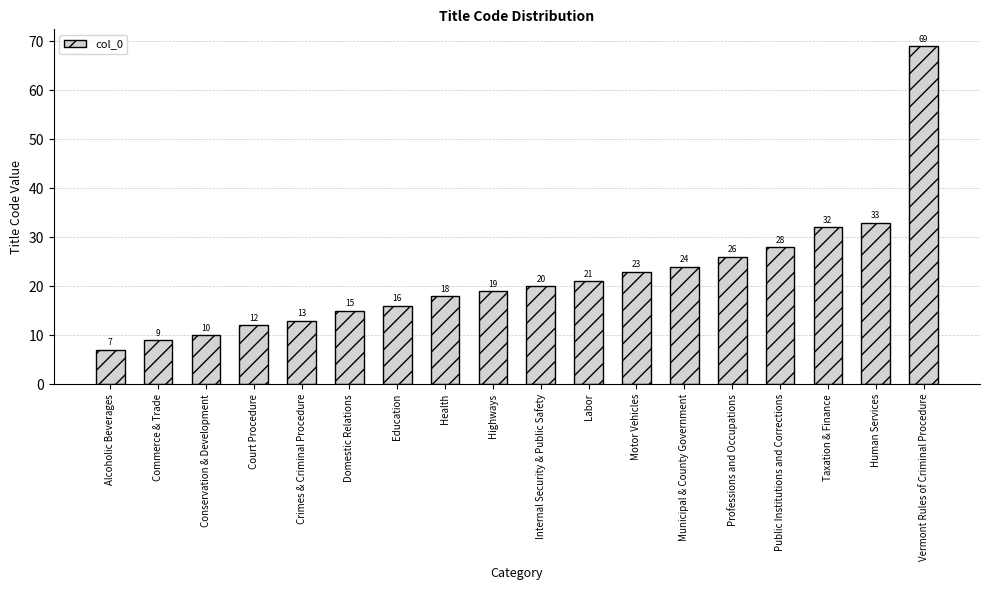

Which has a higher value, Taxation & Finance or Health?

Taxation & Finance